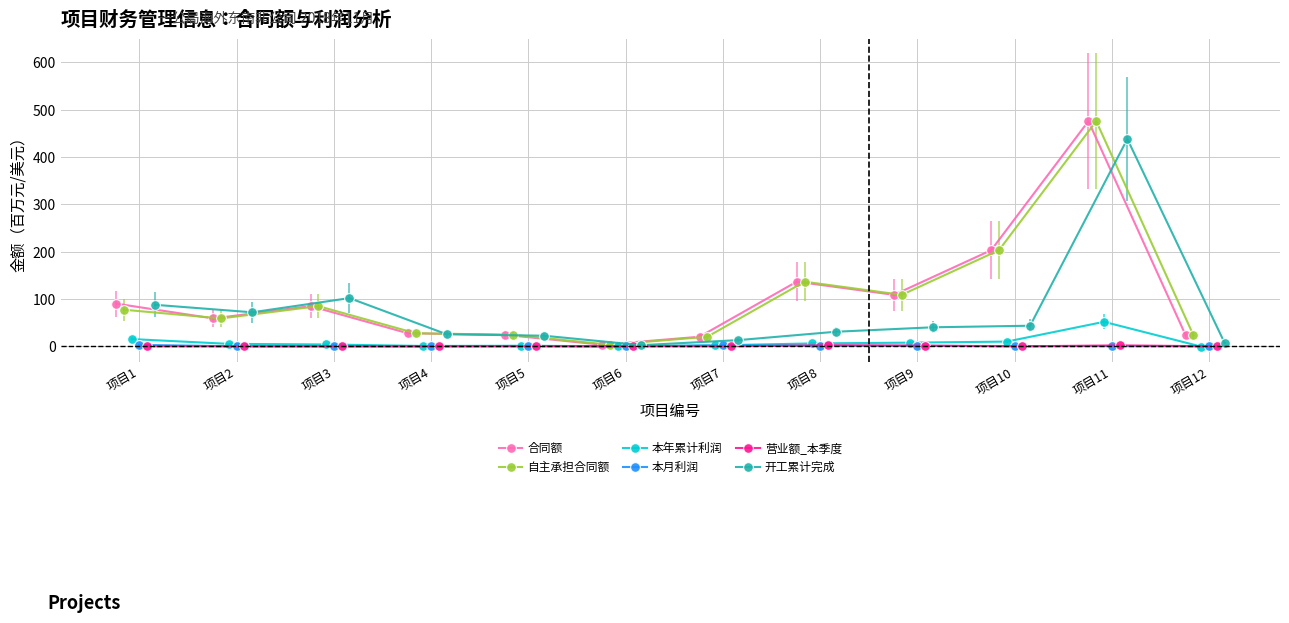

How many interior local valleys does the 合同额 series have?

3